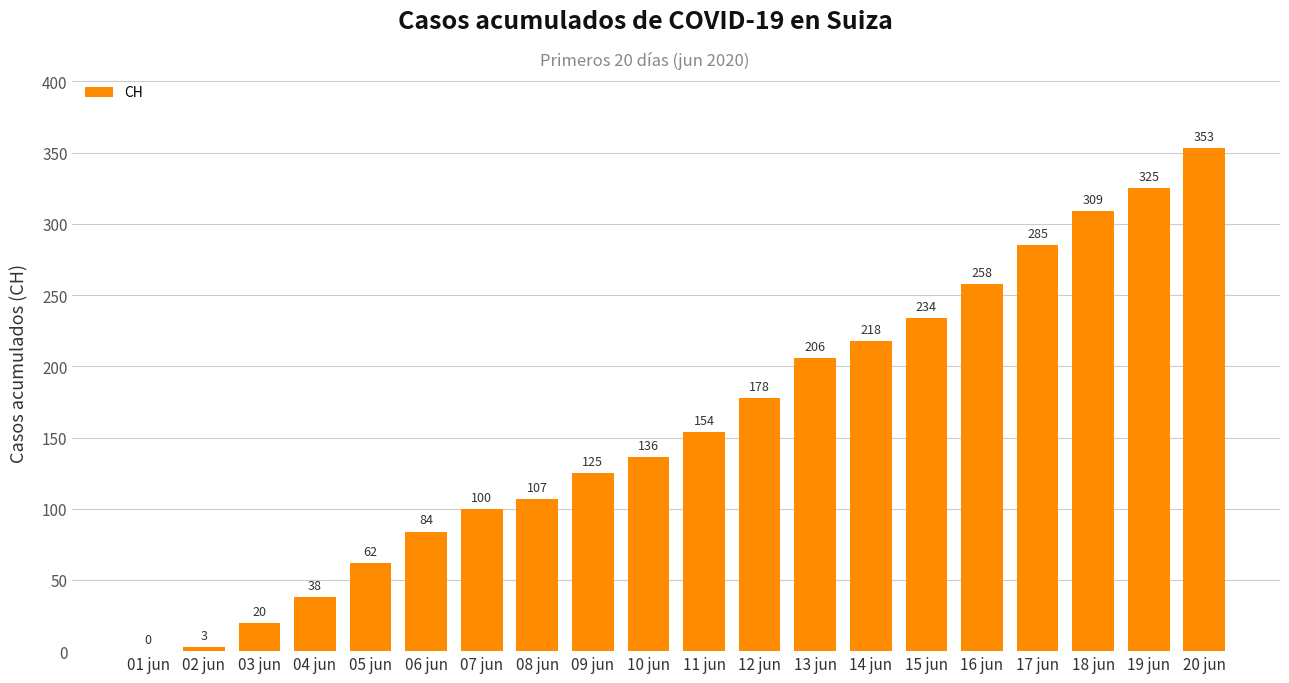

Between 07 jun and 03 jun, which is larger?

07 jun